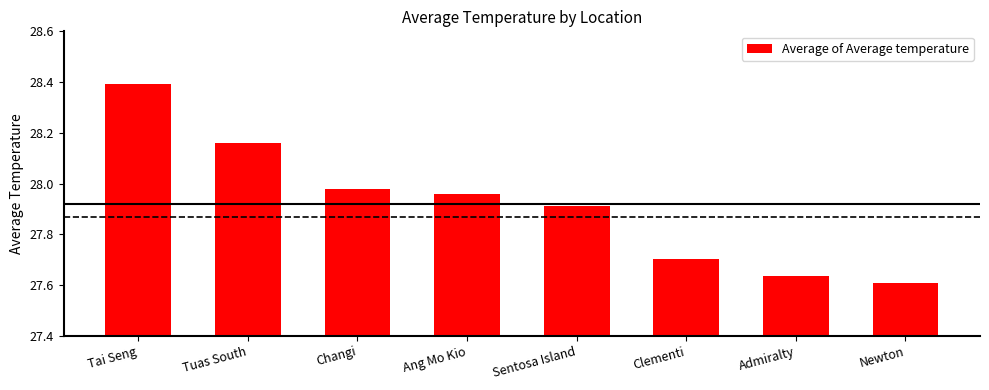

Approximately how many times larger is the value at Tai Seng compared to Admiralty?

1.0